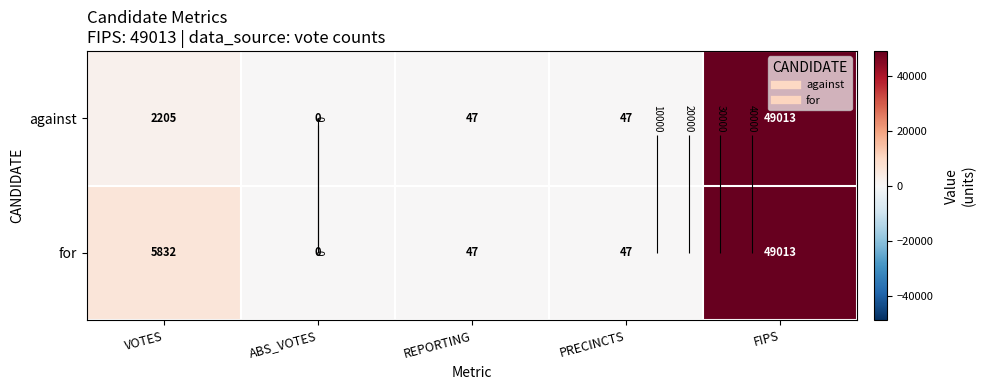

What is the difference between the highest and lowest values at VOTES?

3627